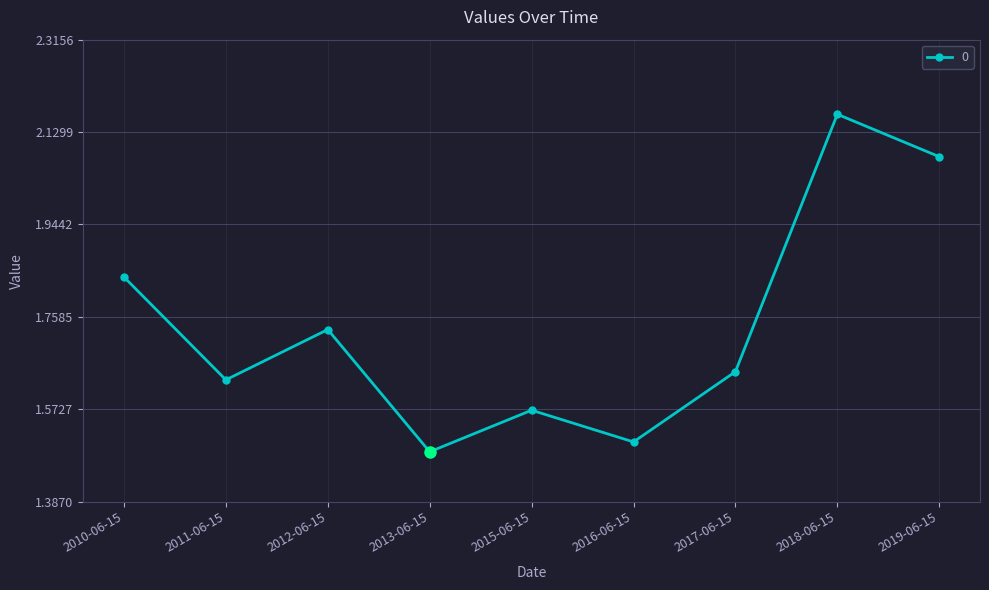

The chart shows a value of 1.2 at 2012-06-15. True or false?

False